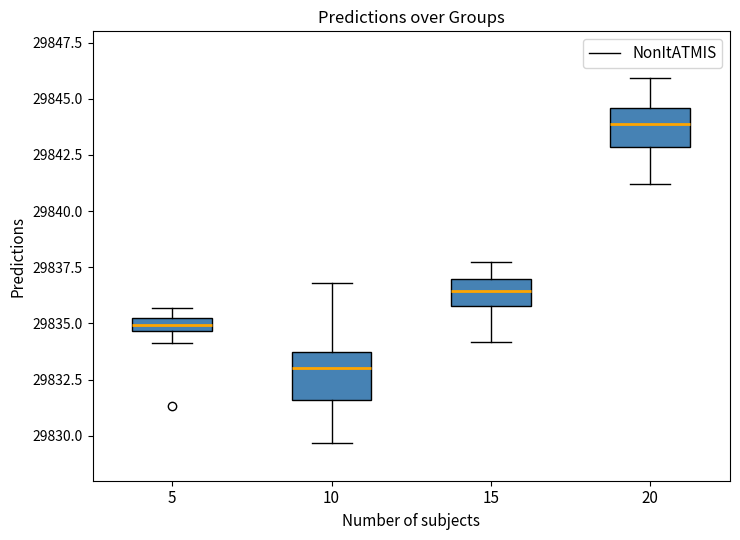

Which box has the highest median line?

20